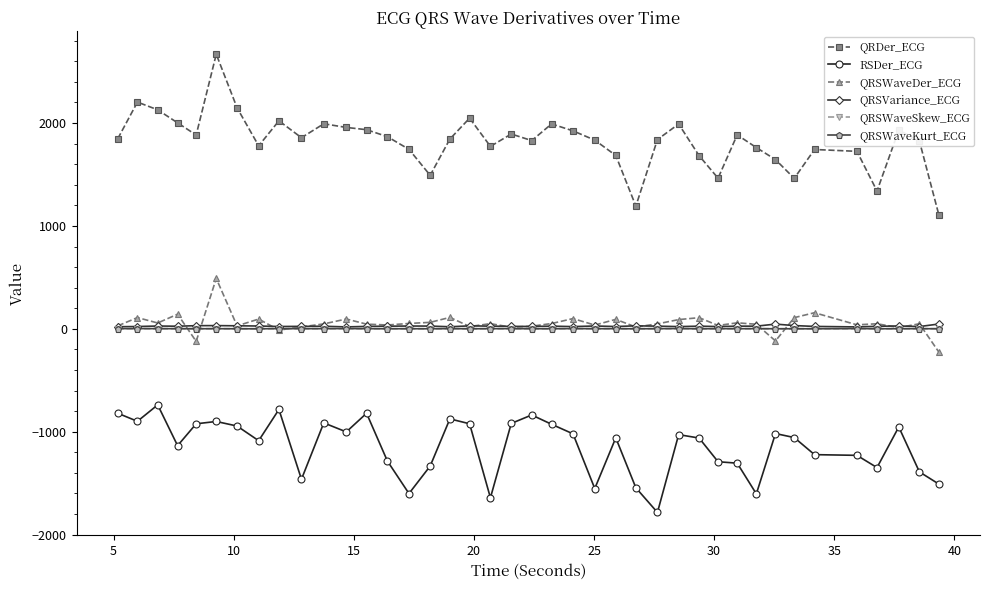

Which series has the widest spread of values?

QRDer_ECG